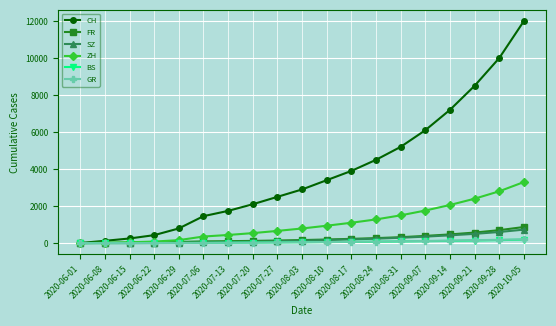

What is the total value across all series at 2020-08-24?

6451